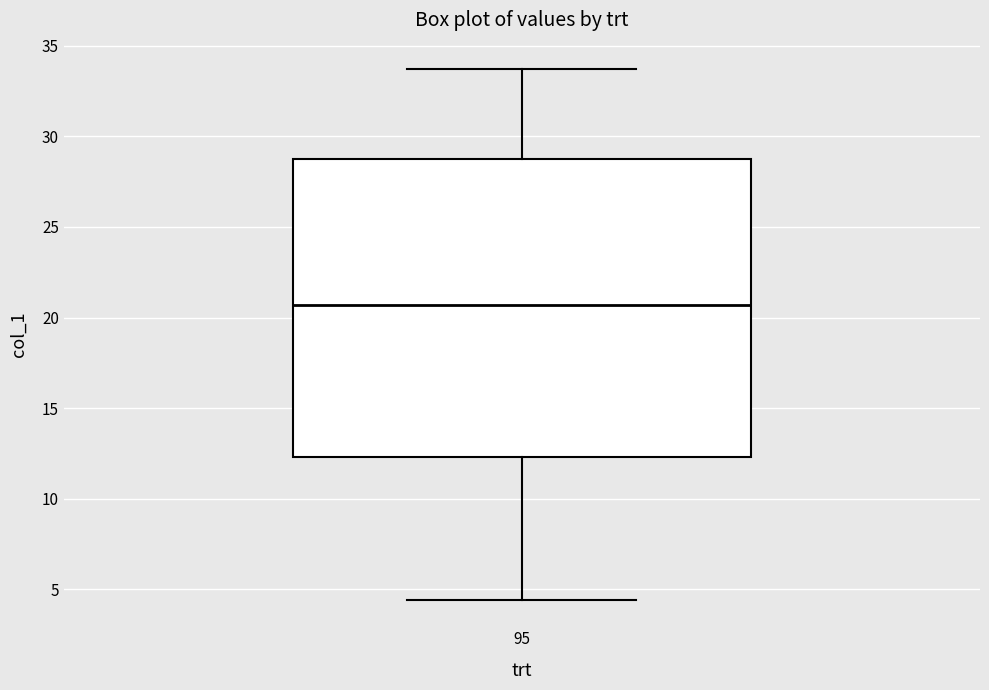

Read this box plot against the y-axis: the position of the median line, the range covered by the box, and the ends of both whiskers. The values are not printed on the chart, so give them approximately, as read against the axis.

median 20.5, box 12.5 to 29.0, whiskers 4.5 to 33.5